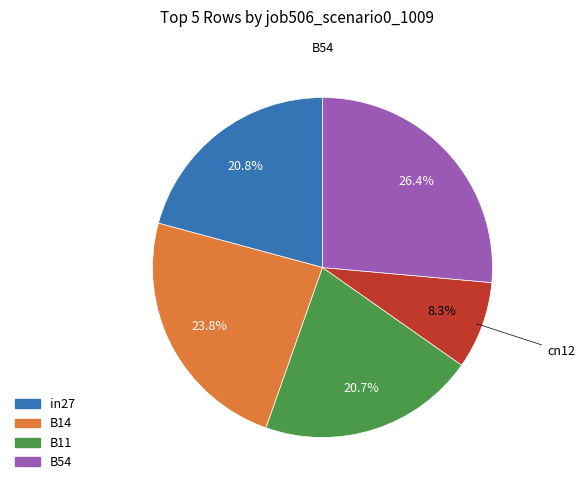

Is there any slice that represents more than half of the pie?

No